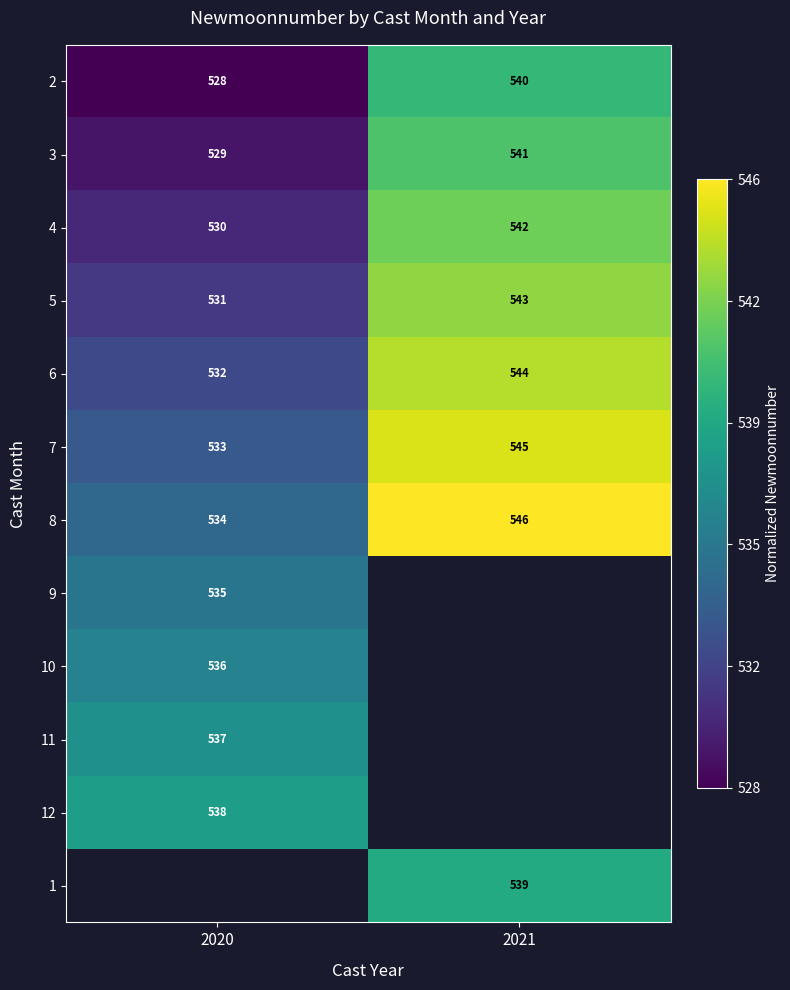

What is the approximate value of 8 at 2021?

546